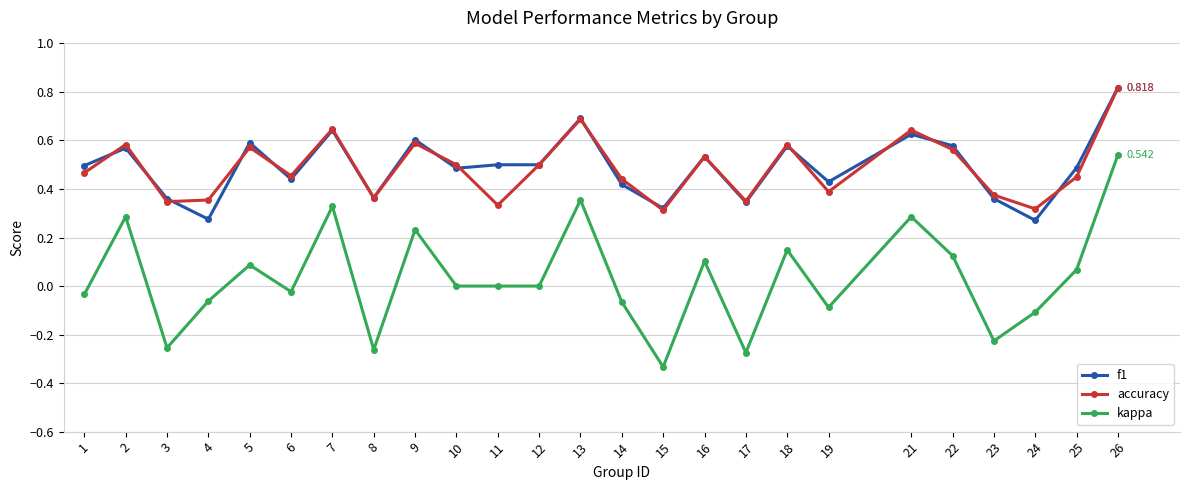

Where do f1 and accuracy first cross each other?

1 and 2